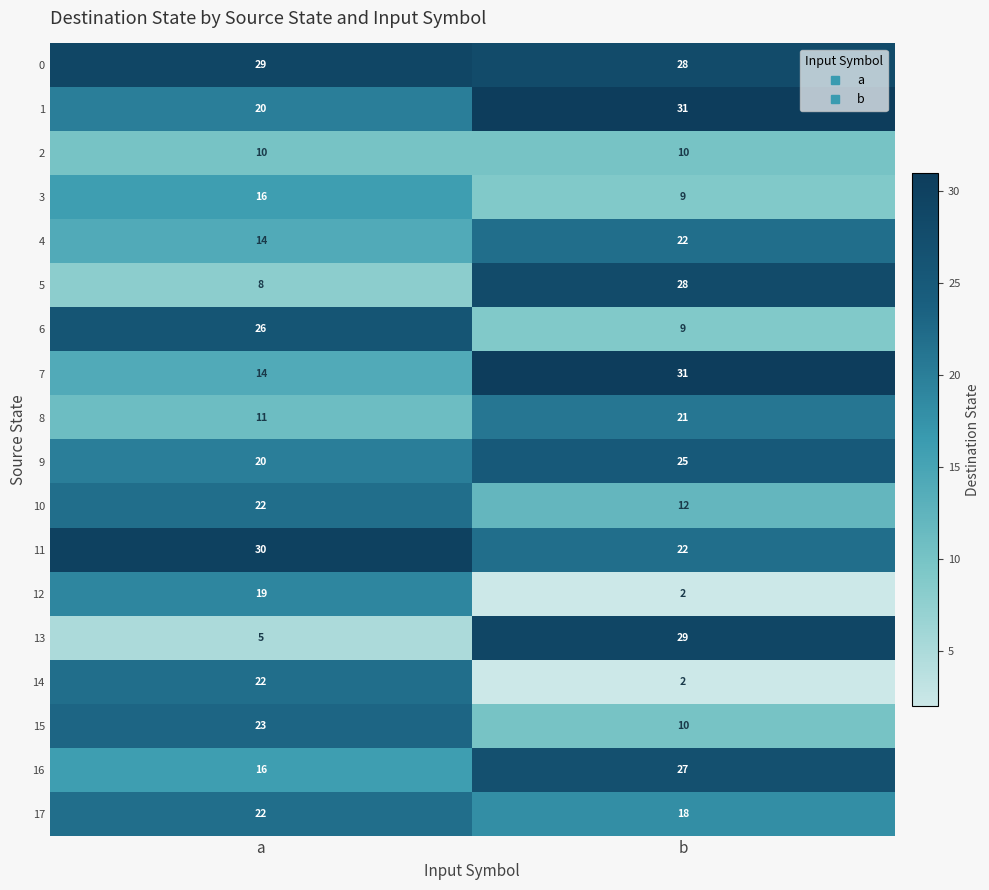

The value of 17 at a is 22. True or false?

True